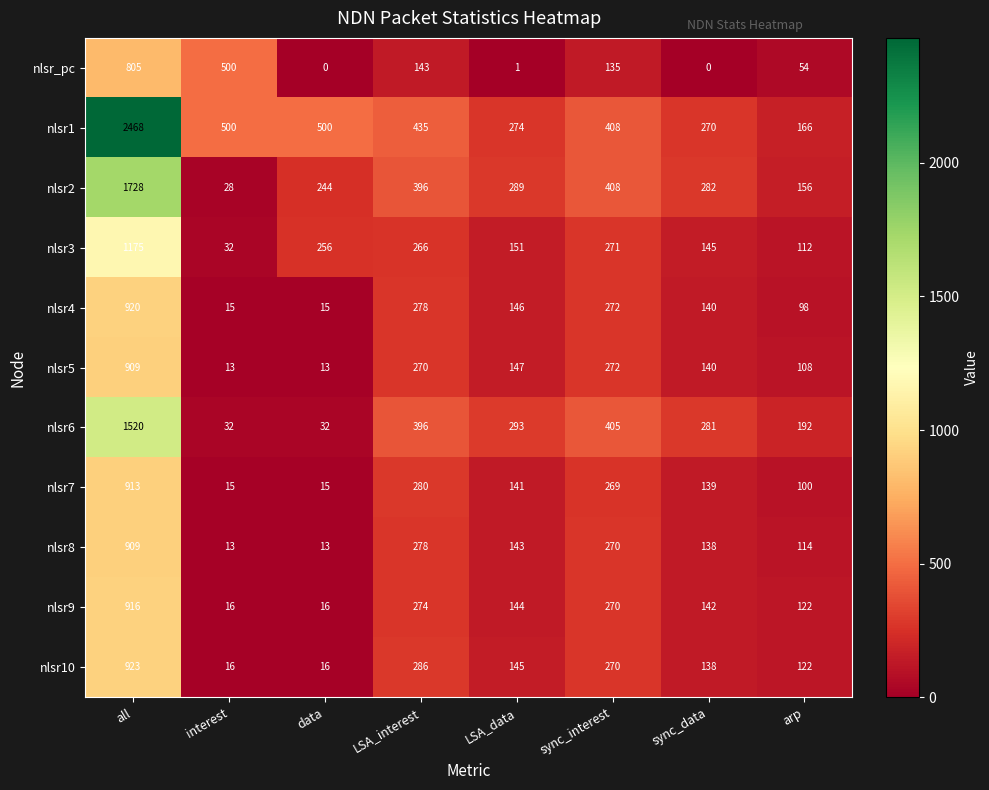

Where is nlsr3 nearest to the value 603?

sync_interest